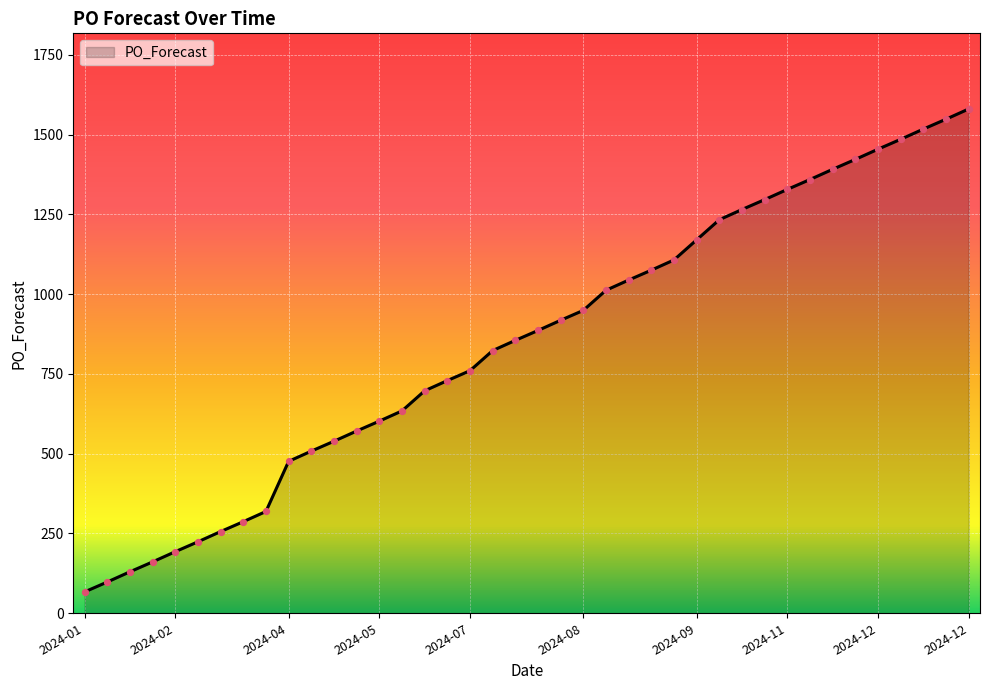

What is the maximum value shown in the chart?

1580